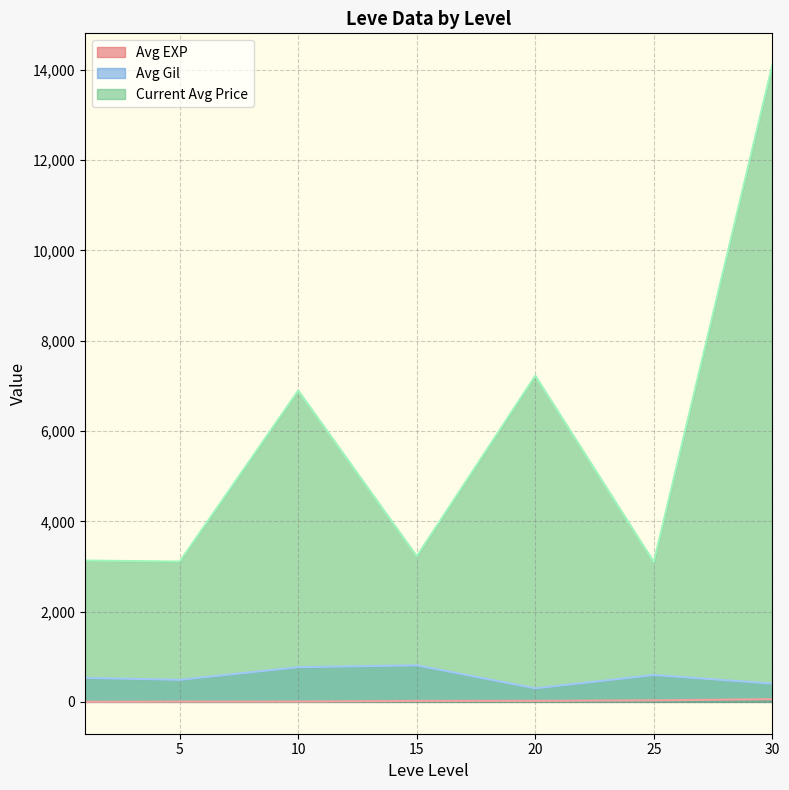

True or false: Current Avg Price and Avg Gil cross at least once.

False